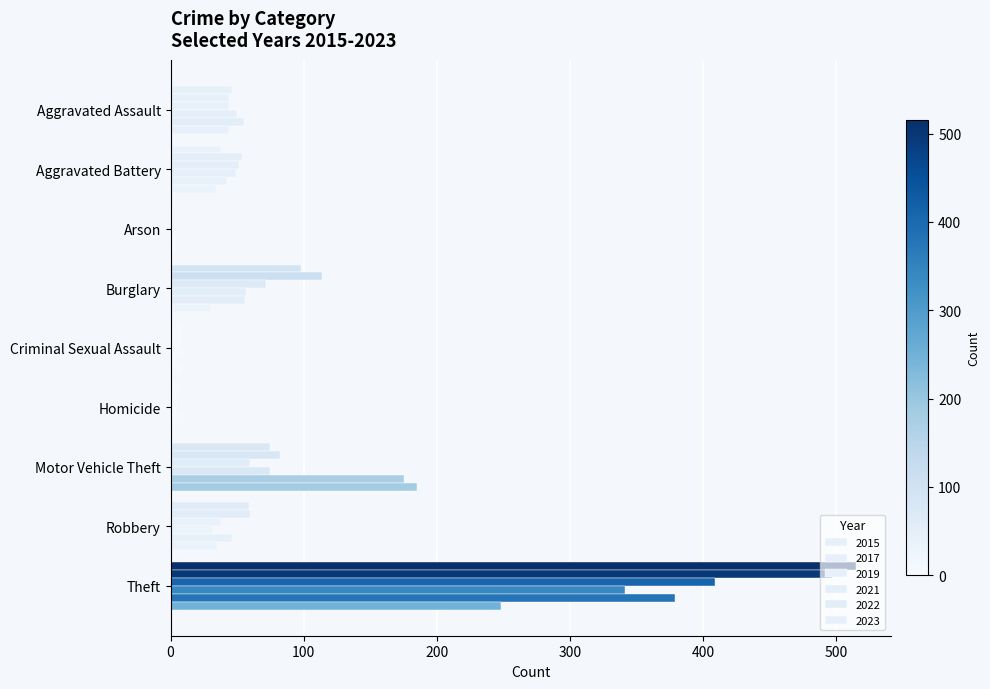

How many series are shown in this chart?

6